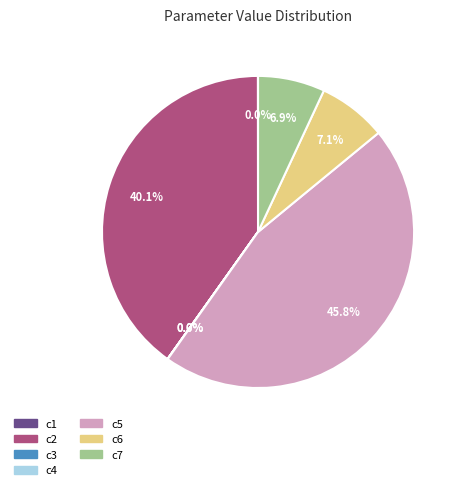

Do c2 and c7 together represent more than half of the pie?

No